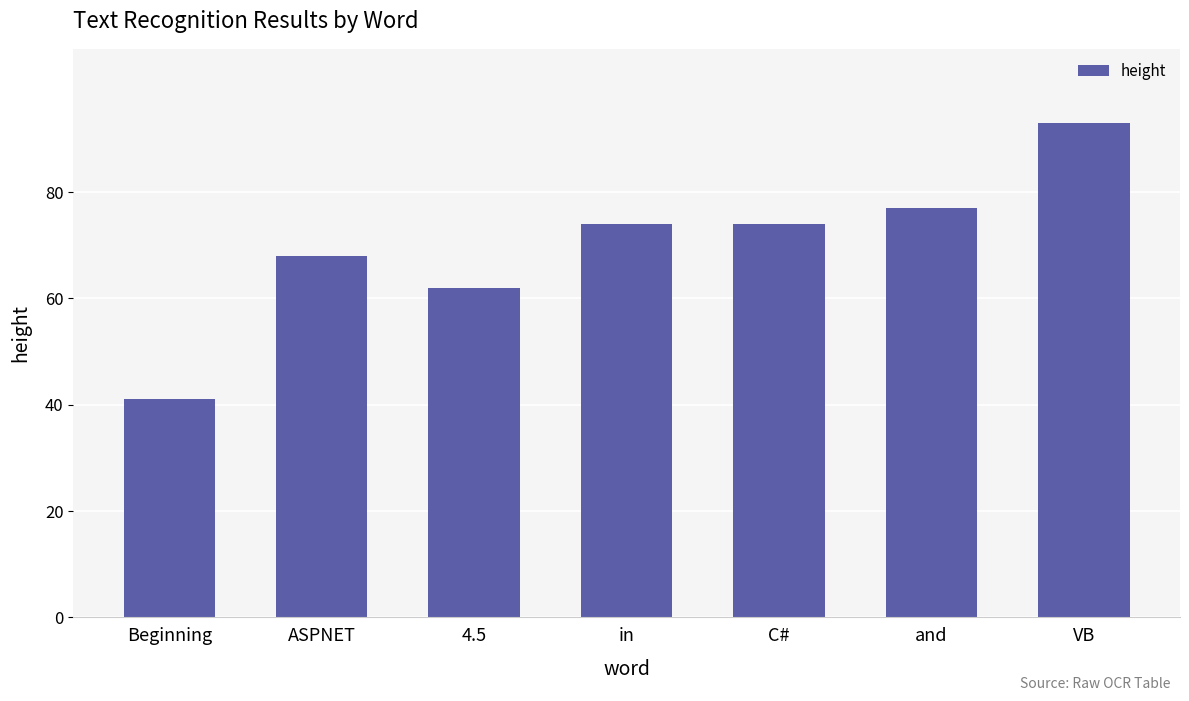

The value at 4.5 is 13. True or false?

False